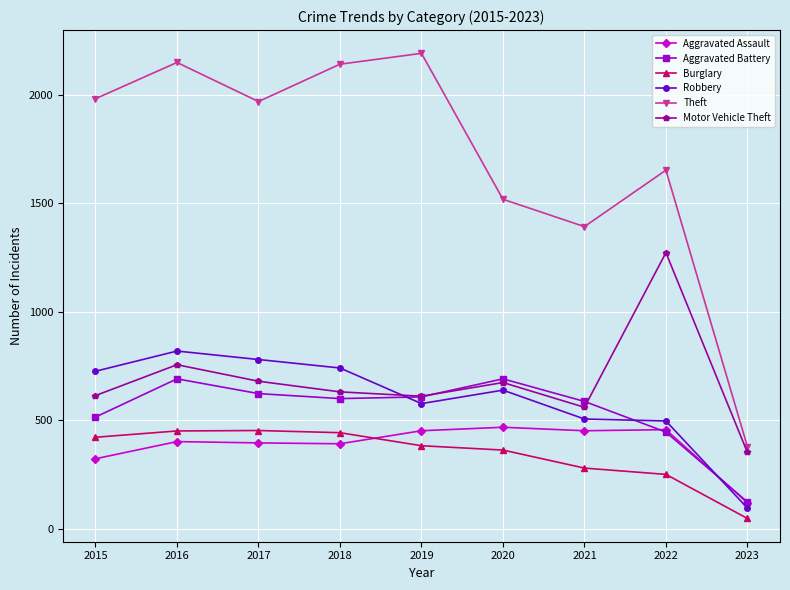

What is the difference between the second highest and minimum values in the Aggravated Assault series?

337